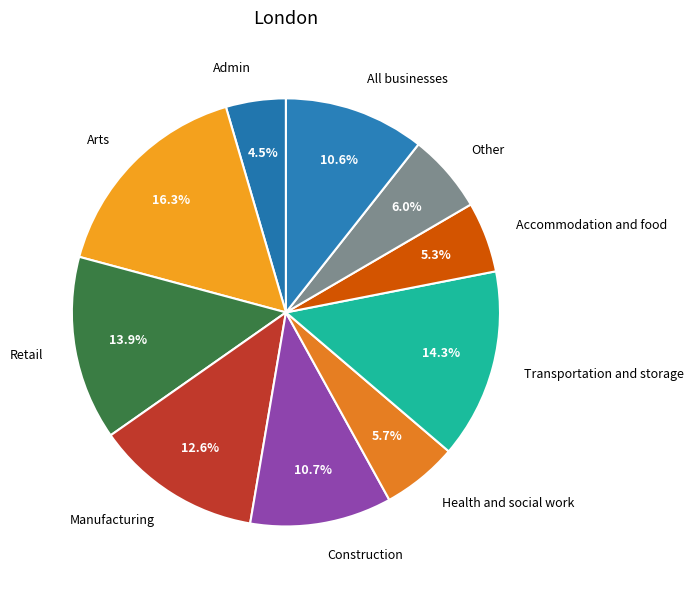

To the nearest percent, what is the difference between the Other and All businesses slice percentages?

5%